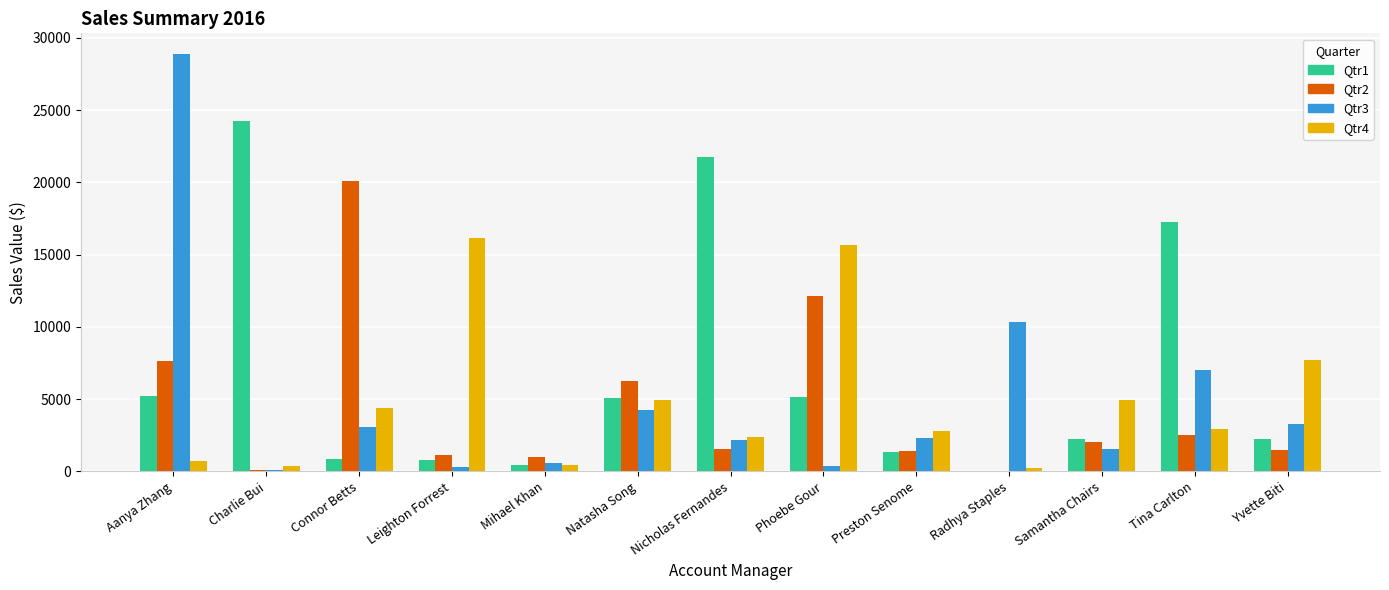

What are all the series names shown in the legend?

Qtr1, Qtr2, Qtr3, Qtr4